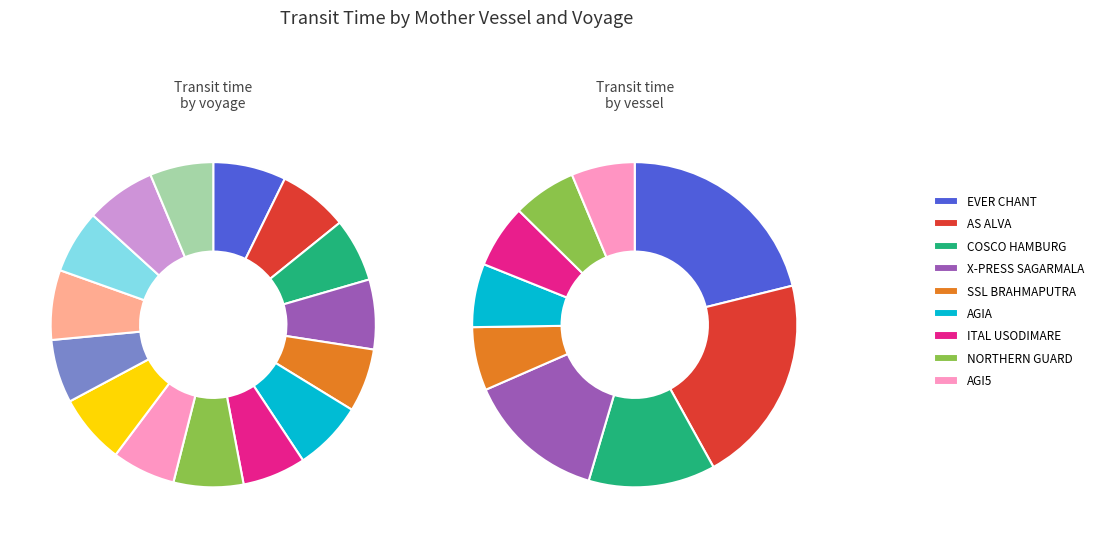

Is the sum of X-PRESS SAGARMALA 22009W and EVER CHANT 052W greater than half?

No